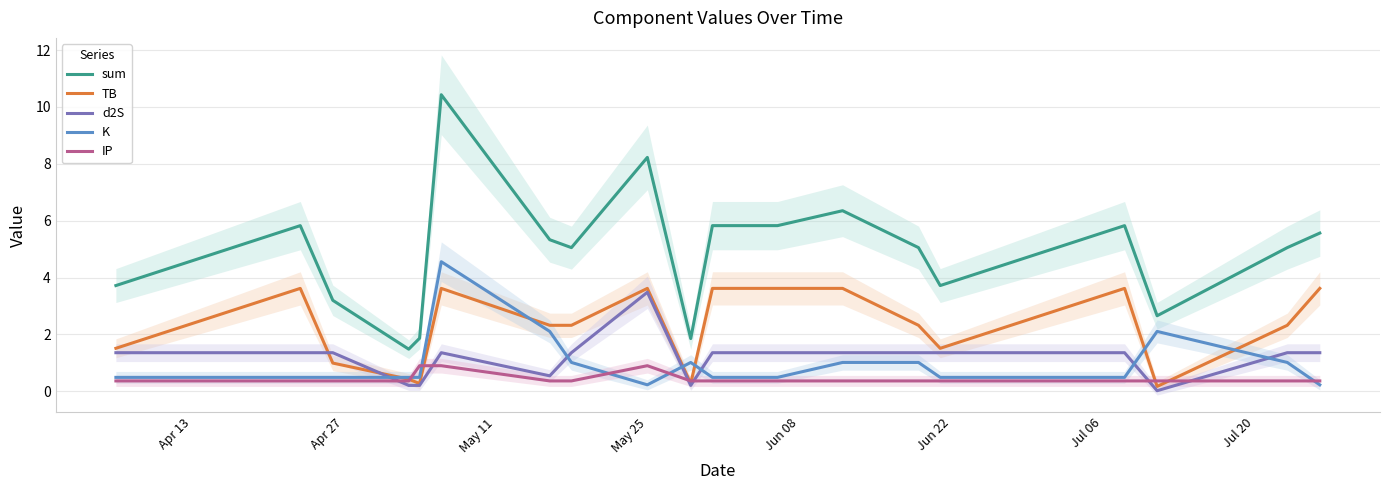

At how many categories does at least one series exceed 2?

16